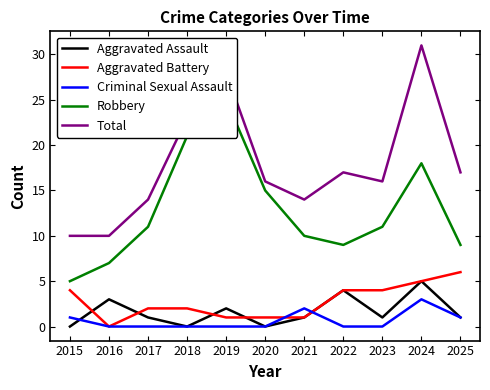

Count the number of data series in this chart.

5